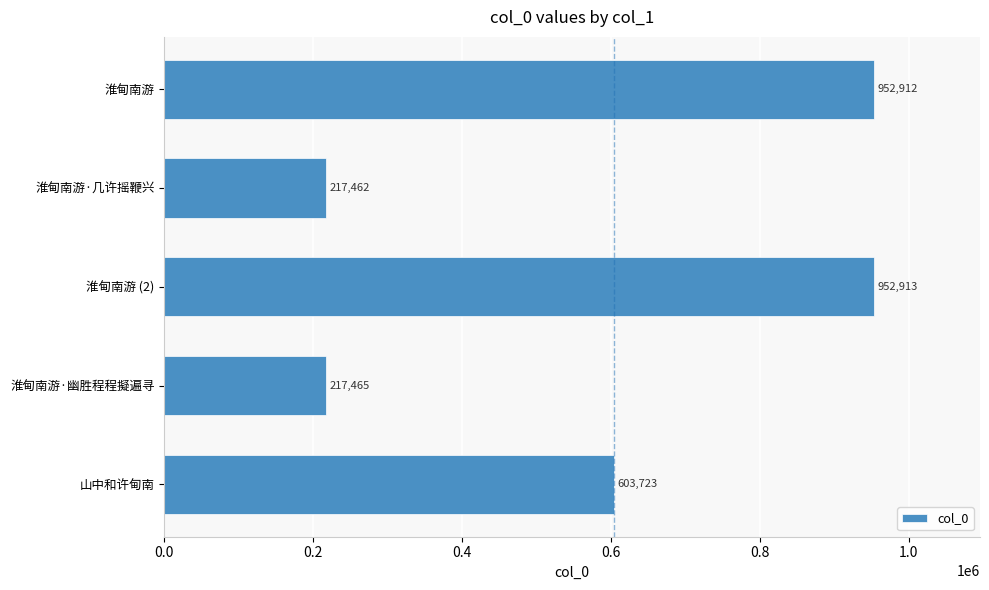

Reading top to bottom, list all the values displayed in this chart.

淮甸南游=952912	淮甸南游·几许摇鞭兴=217462	淮甸南游 (2)=952913	淮甸南游·幽胜程程擬遍寻=217465	山中和许甸南=603723